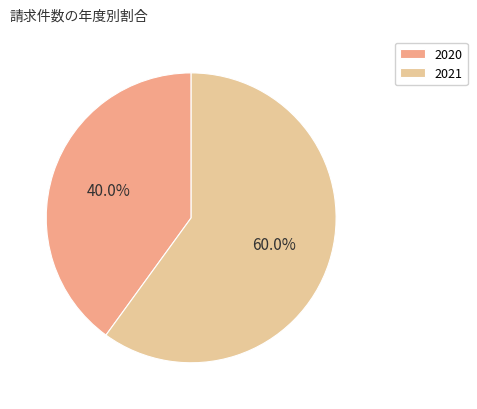

Do 2020 and 2021 together represent more than half of the pie?

Yes